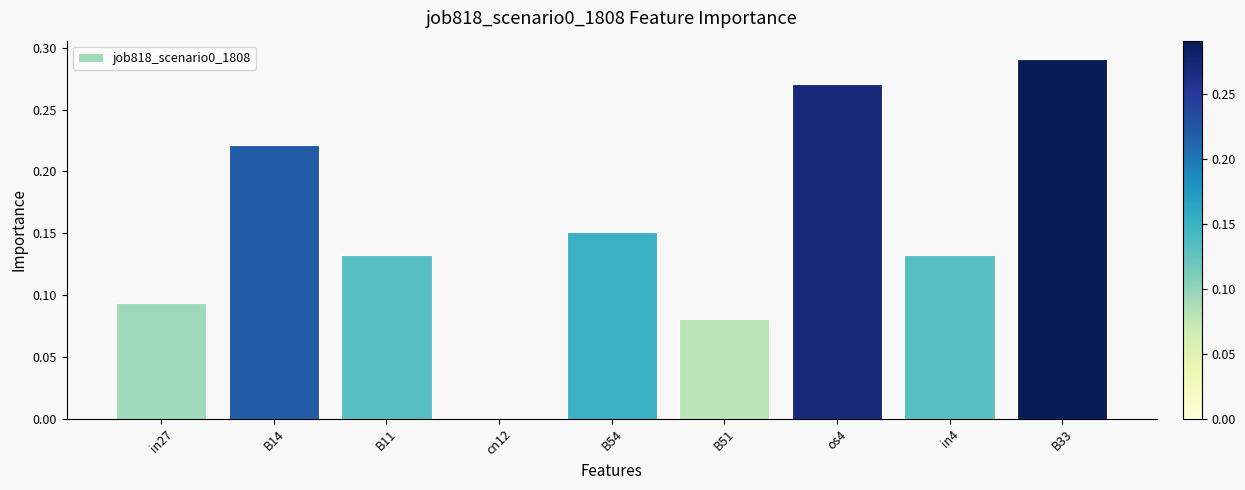

True or false: the data shows 0.3 at B14.

False